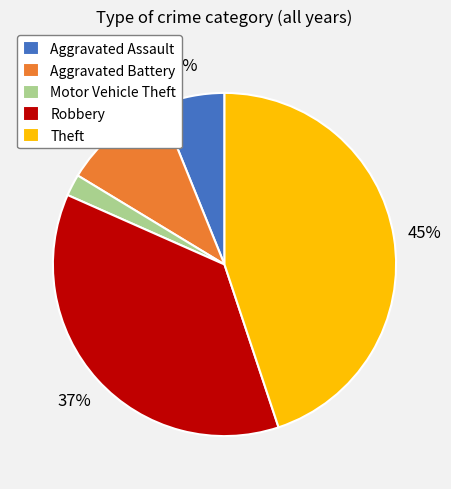

To the nearest percent, what percentage of the pie is Theft?

45%